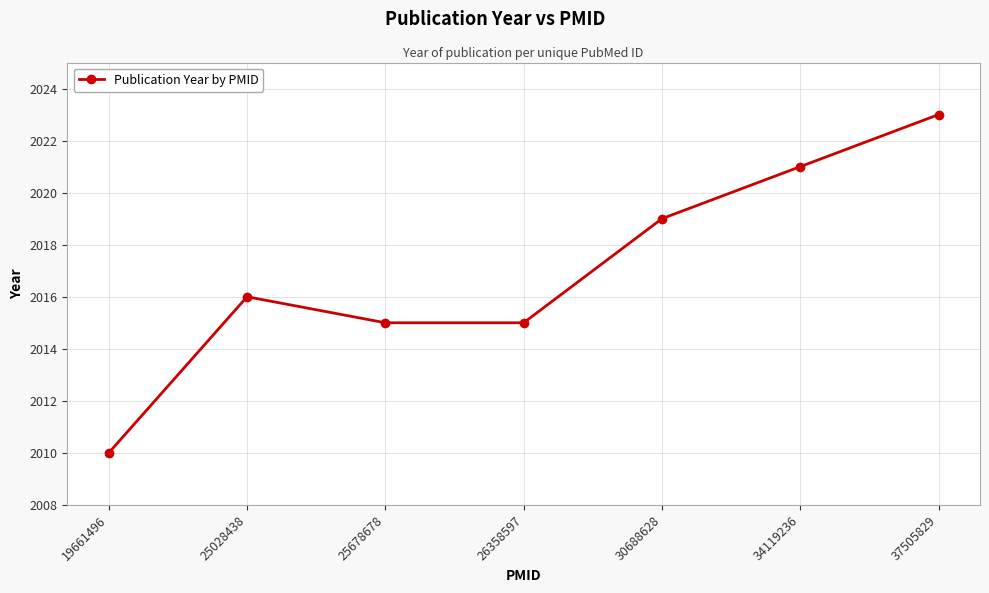

How many interior local peaks (higher than both neighbors) does the data have?

1